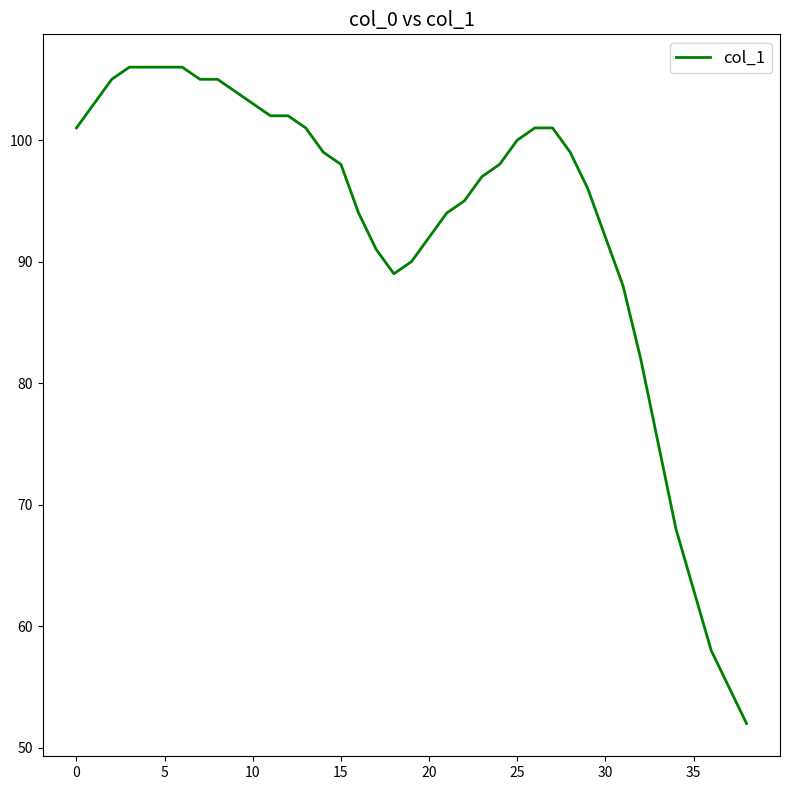

What is the smallest value displayed?

52